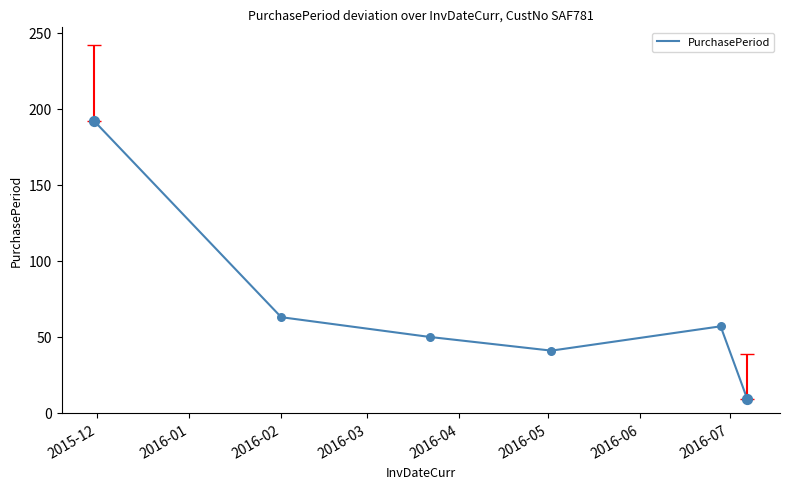

What is the difference between the maximum and minimum values?

183